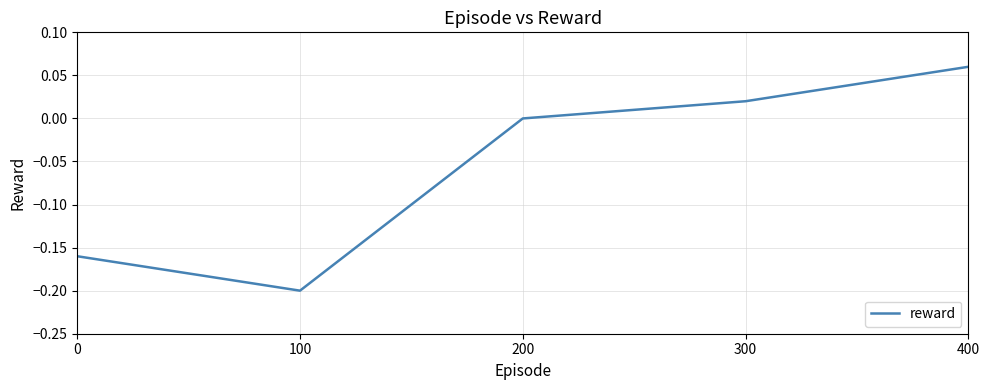

What is the sum of all values?

-0.3